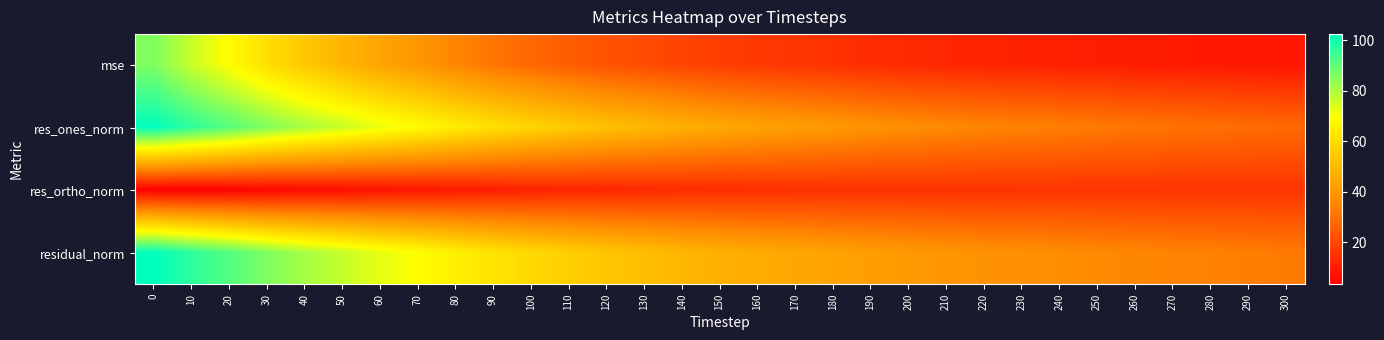

Reading left to right, extract all data points from this chart.

row_0: 0=85.9	10=76.4	20=68.7	30=60.4	40=53.6	50=48.4	60=43.2	70=39.3	80=34.9	90=31.1	100=28.1	110=25.4	120=23.0	130=21.4	140=19.4	150=18.1	160=16.9	170=16.1	180=15.2	190=14.1	200=13.4	210=12.6	220=12.0	230=11.6	240=11.1	250=10.6	260=10.2	270=9.7	280=9.4	290=9.0	300=8.6
row_1: 0=102.3	10=96.5	20=91.4	30=85.7	40=80.7	50=76.5	60=72.1	70=68.7	80=64.5	90=60.7	100=57.4	110=54.3	120=51.4	130=49.4	140=46.7	150=44.8	160=43.2	170=41.8	180=40.5	190=38.7	200=37.4	210=36.1	220=34.9	230=34.3	240=33.4	250=32.4	260=31.5	270=30.7	280=30.0	290=29.2	300=28.4
row_2: 0=3.4	10=3.5	20=4.0	30=5.1	40=6.0	50=7.0	60=8.1	70=8.9	80=9.7	90=10.6	100=11.4	110=12.1	120=12.7	130=13.2	140=13.7	150=14.0	160=14.3	170=14.5	180=14.8	190=15.0	200=15.2	210=15.3	220=15.5	230=15.5	240=15.6	250=15.6	260=15.7	270=15.7	280=15.8	290=15.8	300=15.8
row_3: 0=102.3	10=96.5	20=91.5	30=85.8	40=80.9	50=76.9	60=72.6	70=69.3	80=65.3	90=61.6	100=58.5	110=55.7	120=53.0	130=51.1	140=48.7	150=47.0	160=45.5	170=44.3	180=43.1	190=41.5	200=40.4	210=39.3	220=38.2	230=37.6	240=36.9	250=36.0	260=35.2	270=34.5	280=33.9	290=33.2	300=32.5